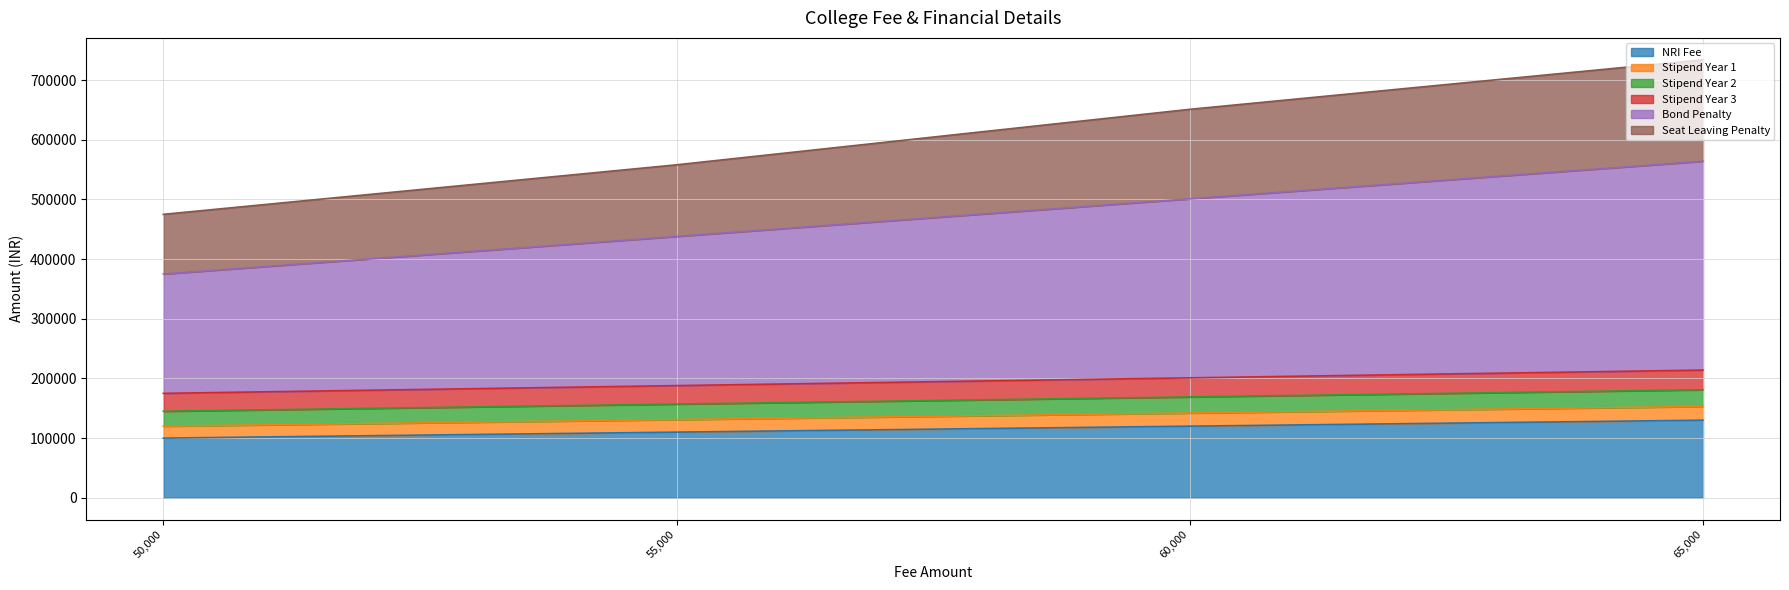

Which series has the widest spread of values?

Bond Penalty